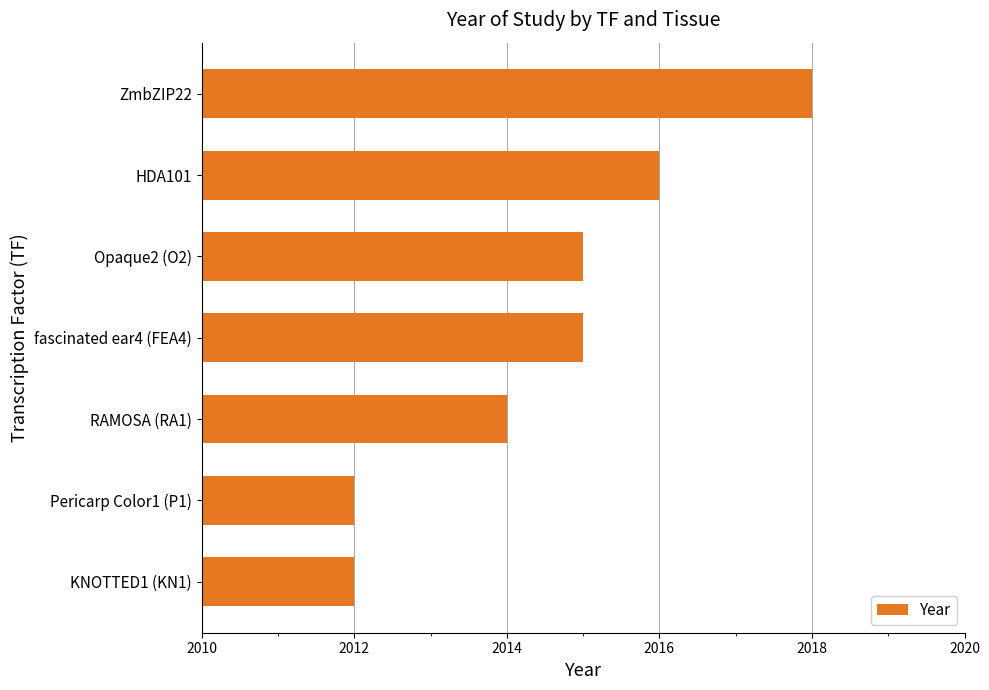

The chart shows a value of 2014 at RAMOSA (RA1). True or false?

True